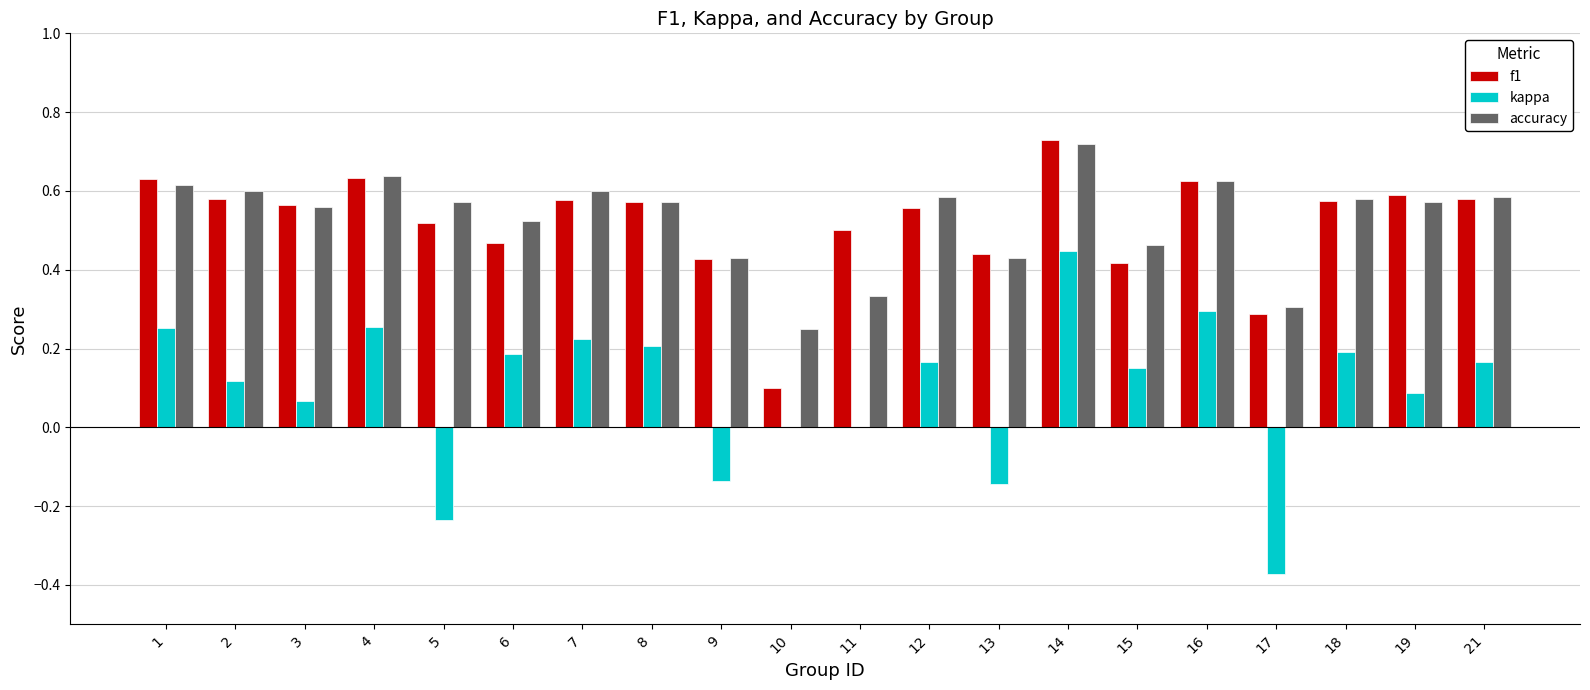

At which category is the sum across all series the highest?

14